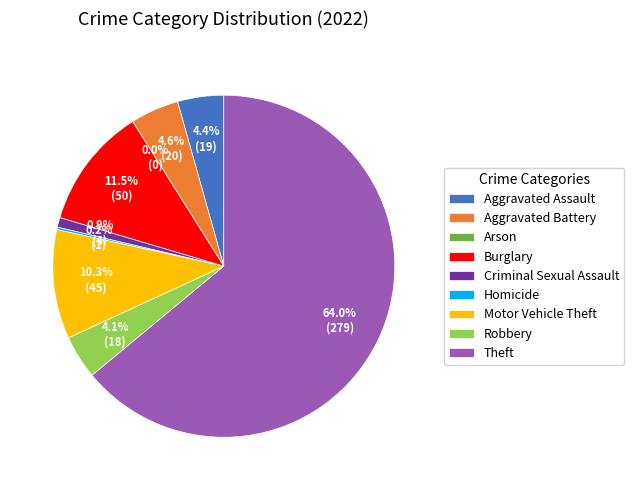

Count the number of slices in the pie.

9